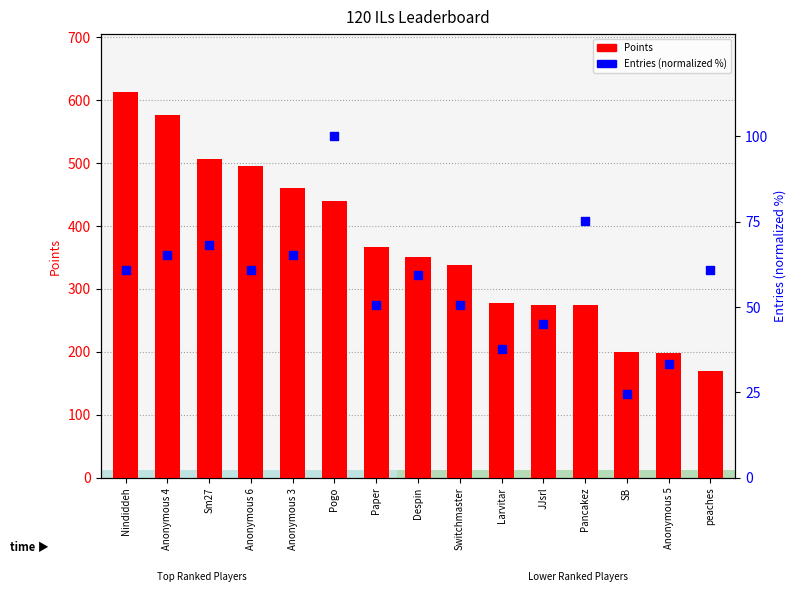

Which series has the largest total across all categories?

Points